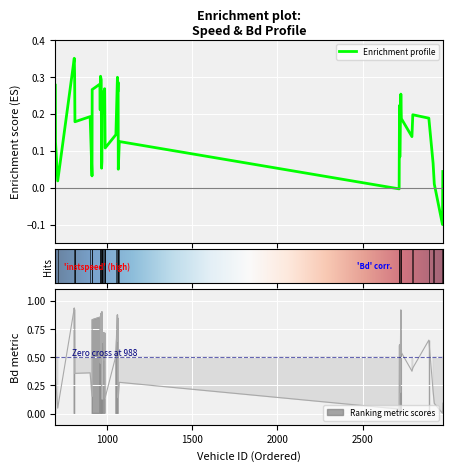

At how many categories does at least one series exceed 0?

40